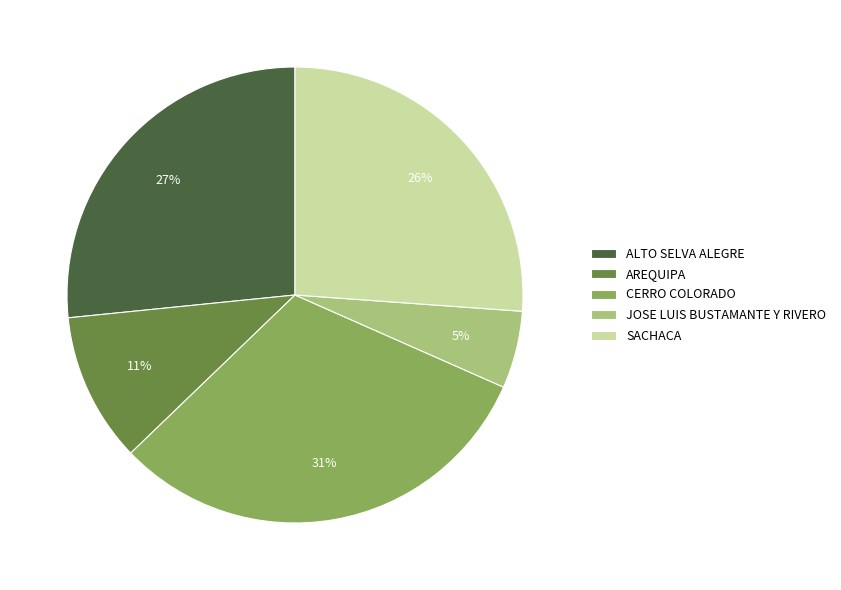

Approximately how many times larger is the value at SACHACA compared to ALTO SELVA ALEGRE?

1.0